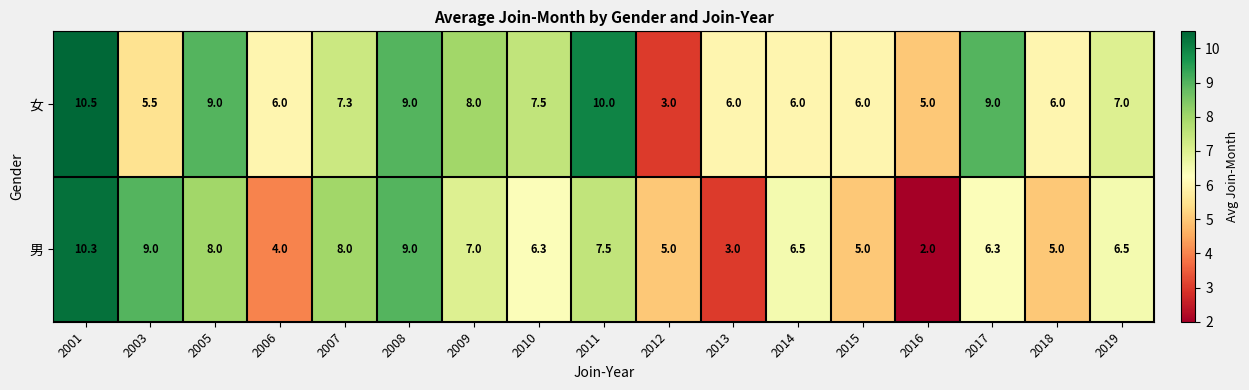

Which series has the largest range (max minus min)?

男